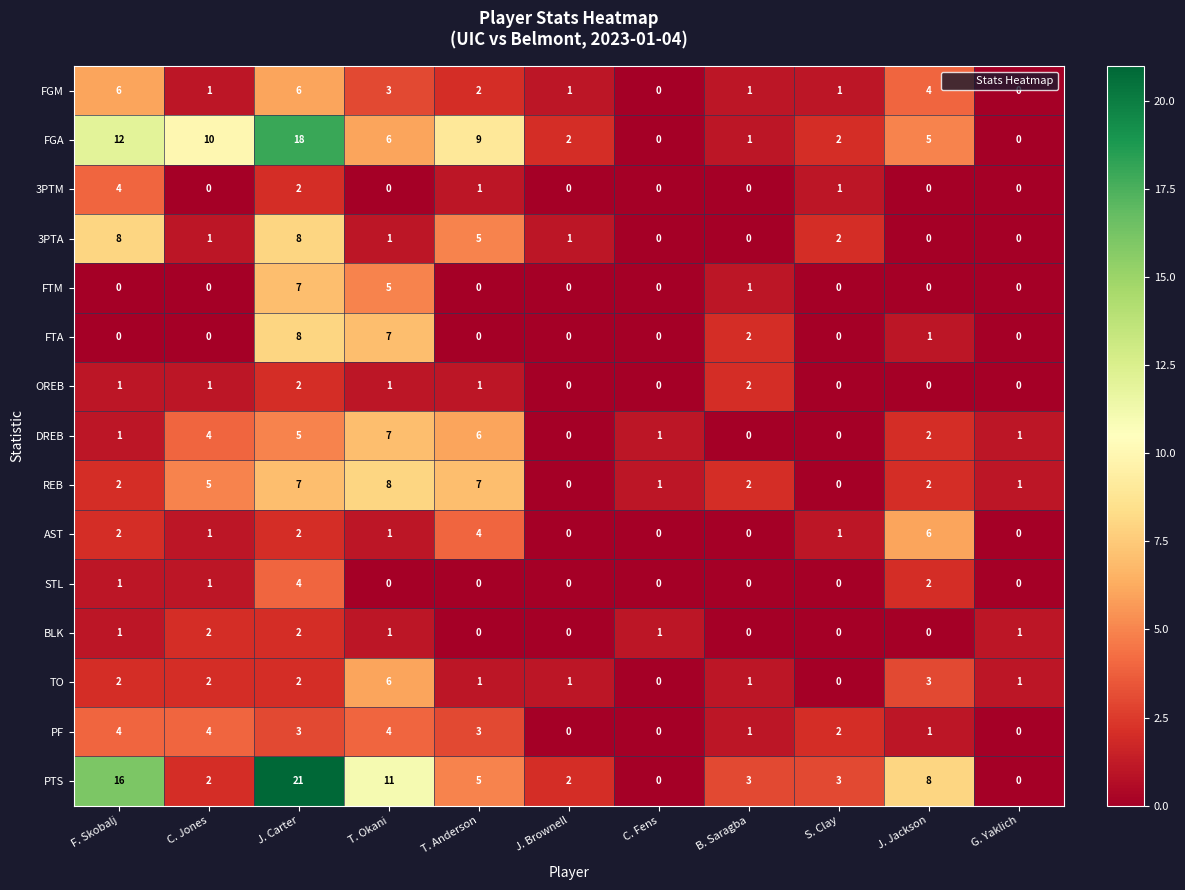

What is the sum of the PTS values at J. Carter and G. Yaklich?

21